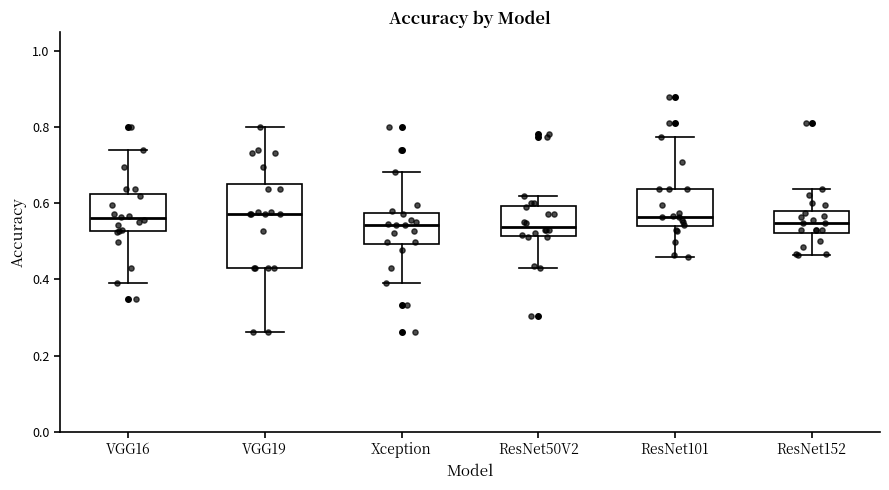

Reading left to right, read every box against the y-axis: the position of its median line, the range the box covers, and the ends of its whiskers. The values are not printed on the chart, so give them approximately, as read against the axis.

VGG16: median 0.56, box 0.52 to 0.62, whiskers 0.40 to 0.74
VGG19: median 0.58, box 0.42 to 0.66, whiskers 0.26 to 0.80
Xception: median 0.54, box 0.50 to 0.58, whiskers 0.40 to 0.68
ResNet50V2: median 0.54, box 0.52 to 0.60, whiskers 0.42 to 0.62
ResNet101: median 0.56, box 0.54 to 0.64, whiskers 0.46 to 0.78
ResNet152: median 0.54, box 0.52 to 0.58, whiskers 0.46 to 0.64